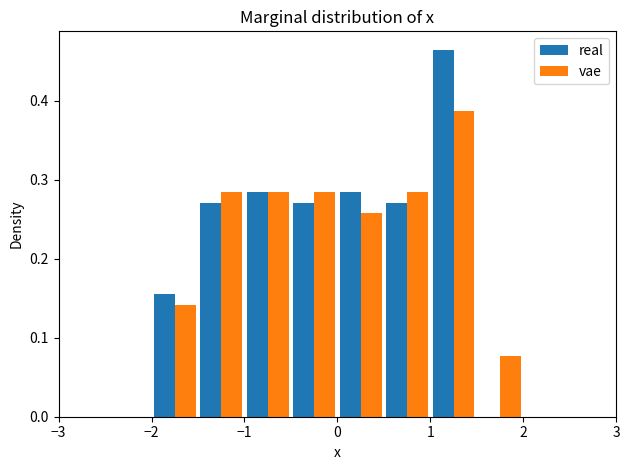

Reading left to right, list every range on the x-axis with the height of the bar of each series over it. The values are not printed on the chart, so give them approximately, as read against the axis.

-3.0 to -2.5: real=0	vae=0
-2.5 to -2.0: real=0	vae=0
-2.0 to -1.5: real=0.15	vae=0.14
-1.5 to -1.0: real=0.27	vae=0.28
-1.0 to -0.5: real=0.28	vae=0.28
-0.5 to 0.0: real=0.27	vae=0.28
0.0 to 0.5: real=0.28	vae=0.26
0.5 to 1.0: real=0.27	vae=0.28
1.0 to 1.5: real=0.46	vae=0.39
1.5 to 2.0: real=0	vae=0.08
2.0 to 2.5: real=0	vae=0
2.5 to 3.0: real=0	vae=0